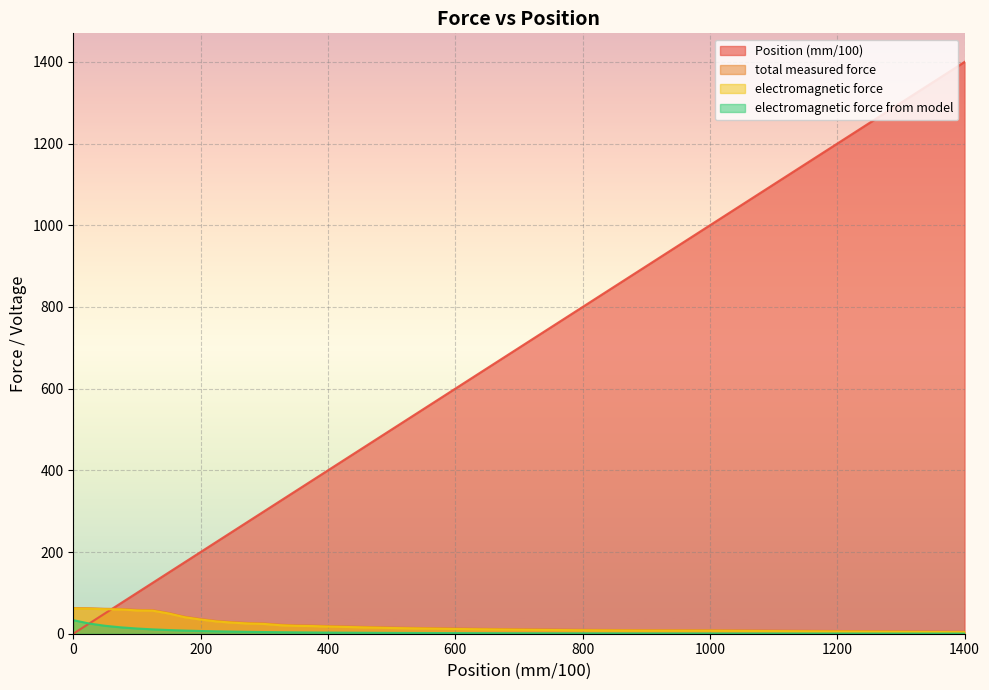

How many lines are shown in the chart?

4